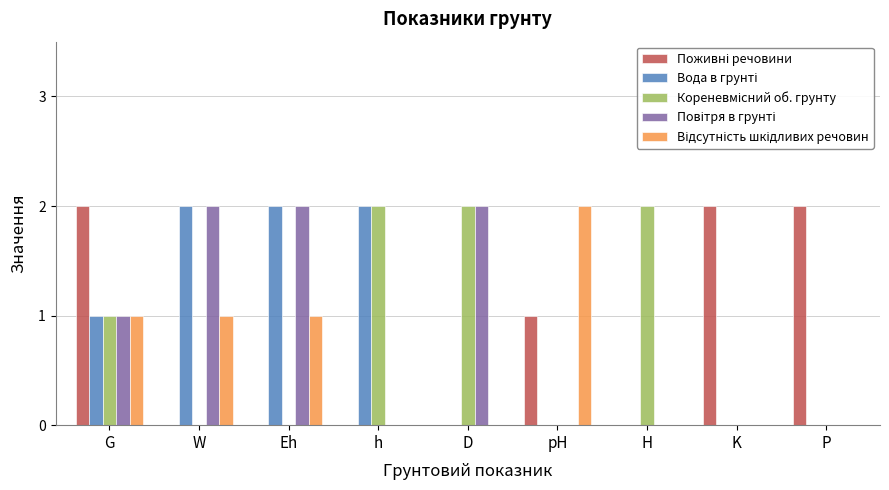

What is the total value across all series at W?

5